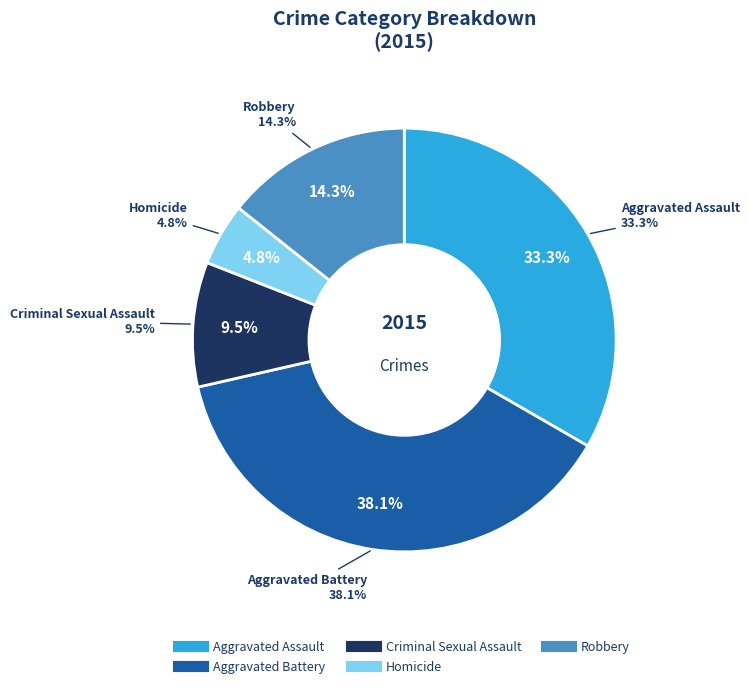

What percentage is the Homicide slice, to the nearest percent?

5%